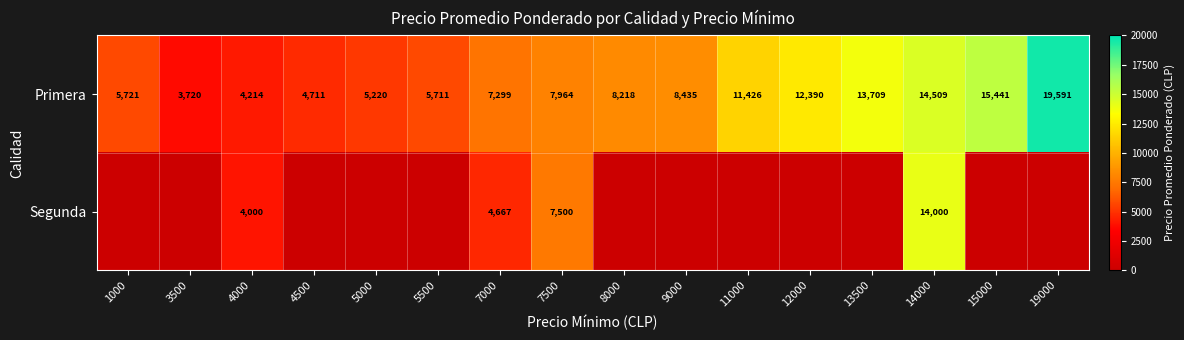

At which category is the sum across all series the highest?

14000